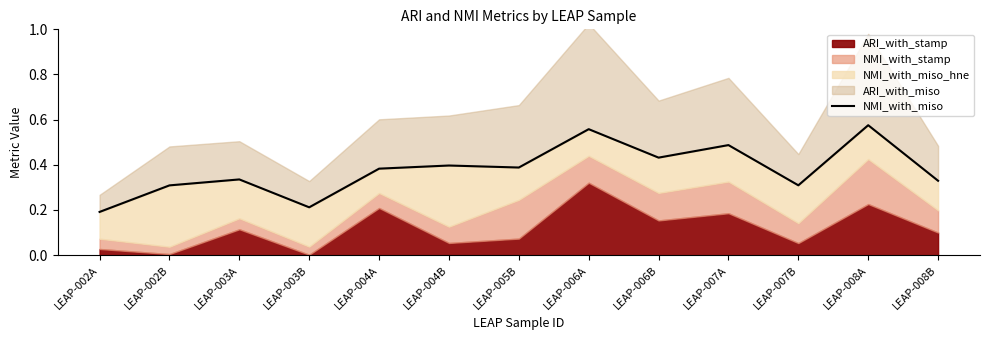

What is the change in value from LEAP-004A to LEAP-007B?

-0.1